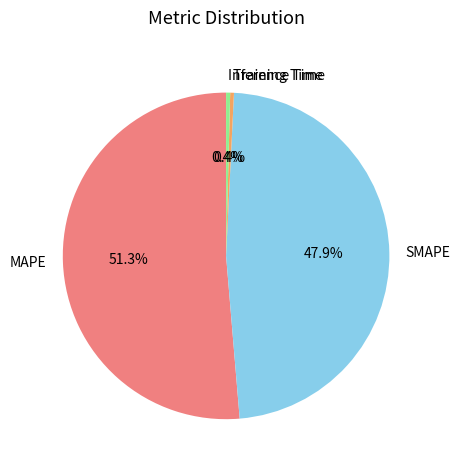

What is the total percentage of Inference Time and Training Time?

0.8%